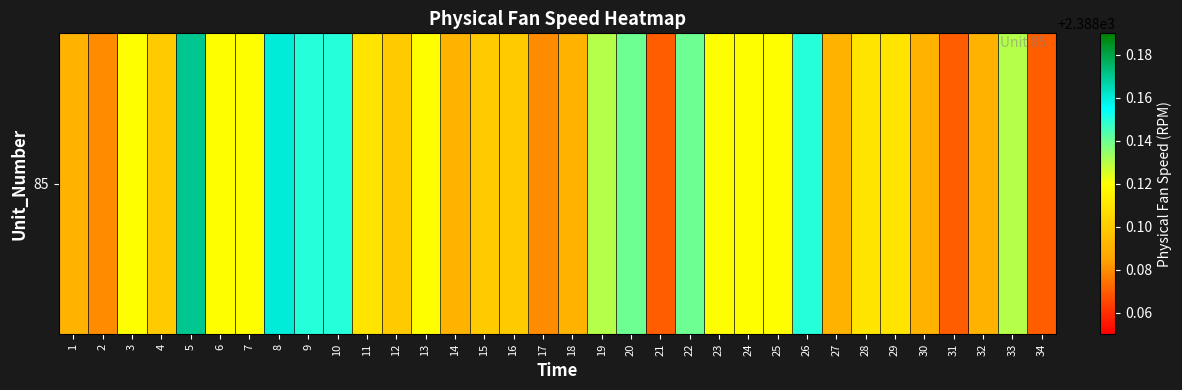

Reading left to right, list all the values displayed in this chart.

1=2388.1	2=2388.1	3=2388.1	4=2388.1	5=2388.2	6=2388.1	7=2388.1	8=2388.2	9=2388.2	10=2388.2	11=2388.1	12=2388.1	13=2388.1	14=2388.1	15=2388.1	16=2388.1	17=2388.1	18=2388.1	19=2388.1	20=2388.1	21=2388.1	22=2388.1	23=2388.1	24=2388.1	25=2388.1	26=2388.2	27=2388.1	28=2388.1	29=2388.1	30=2388.1	31=2388.1	32=2388.1	33=2388.1	34=2388.1